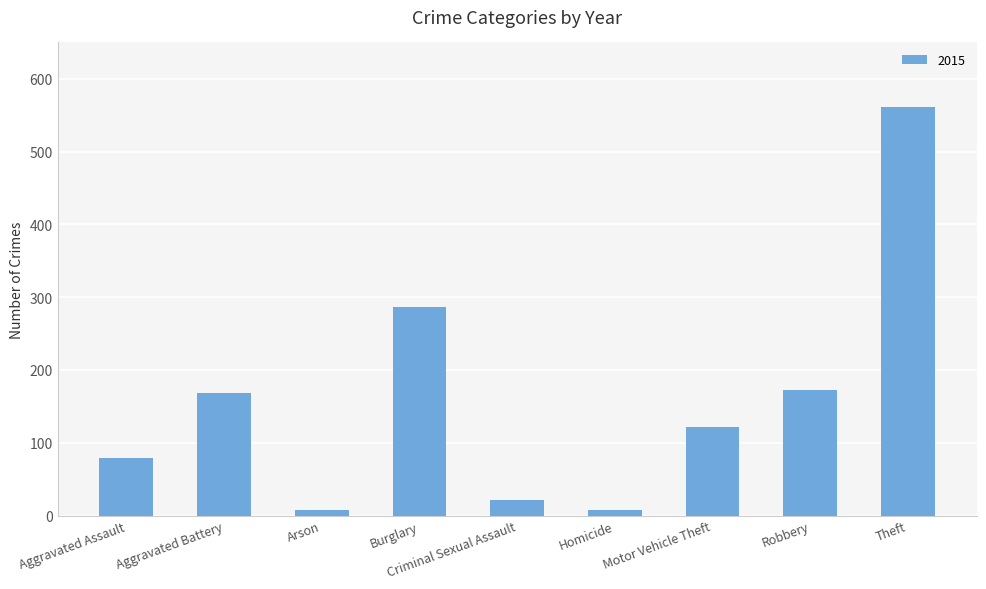

Which has a higher value, Aggravated Battery or Aggravated Assault?

Aggravated Battery